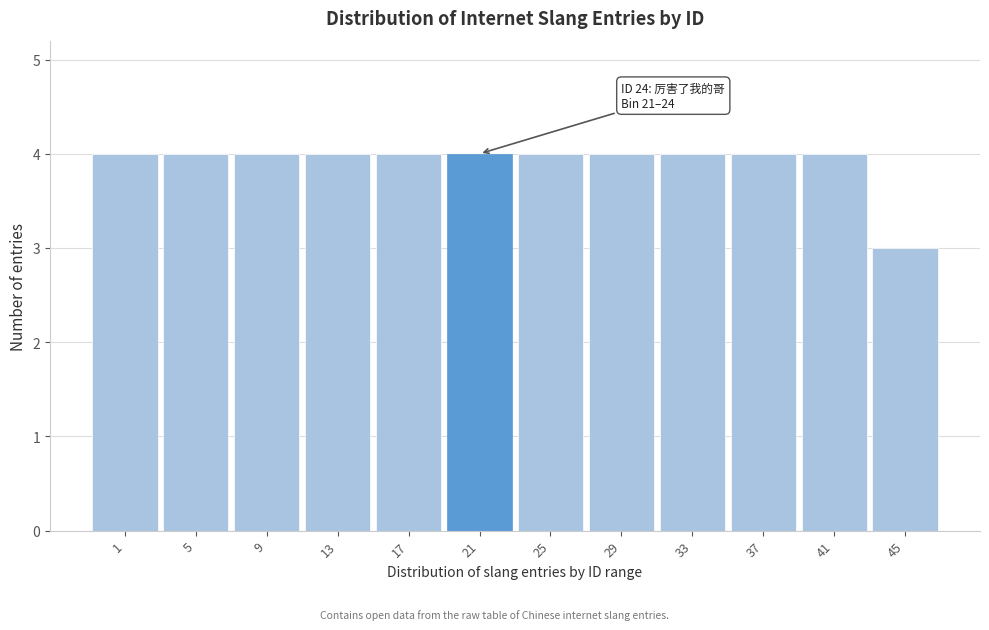

Reading left to right, extract all data points from this chart.

1=4	5=4	9=4	13=4	17=4	21=4	25=4	29=4	33=4	37=4	41=4	45=3